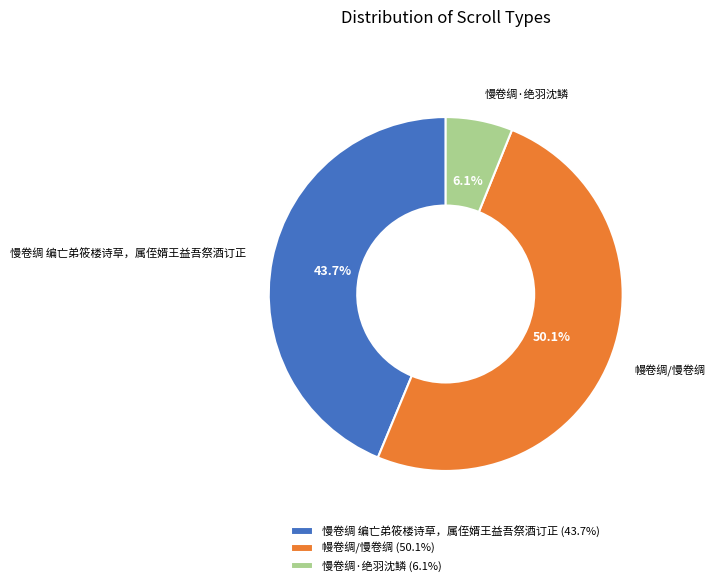

What is the ratio of the value at 慢卷绸·绝羽沈鳞 to the value at 慢卷绸 编亡弟筱楼诗草，属侄婿王益吾祭酒订正?

0.1